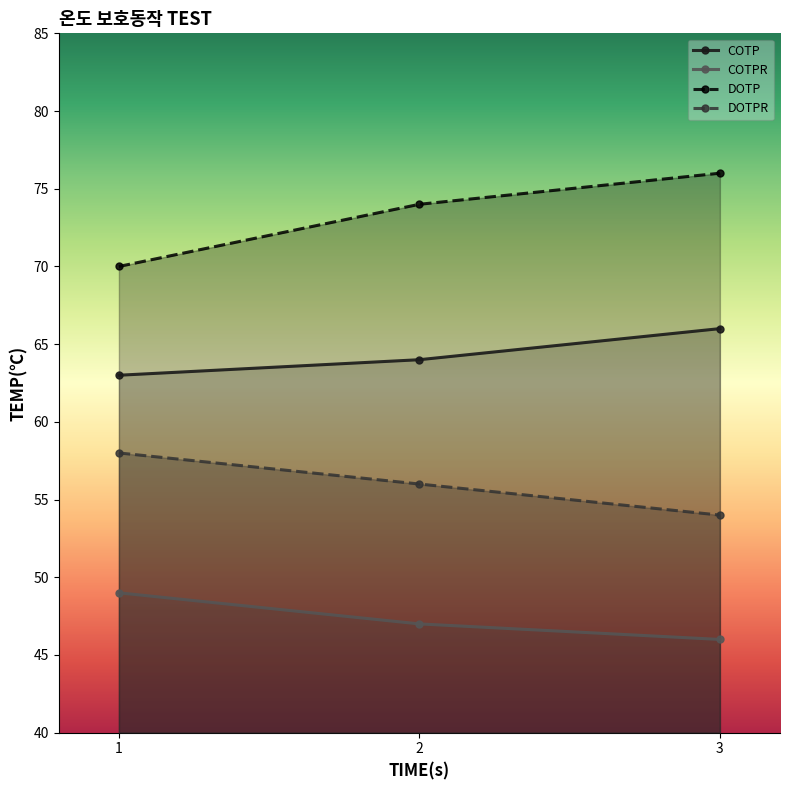

What is the value of the DOTPR point at the 1st from the left?

58